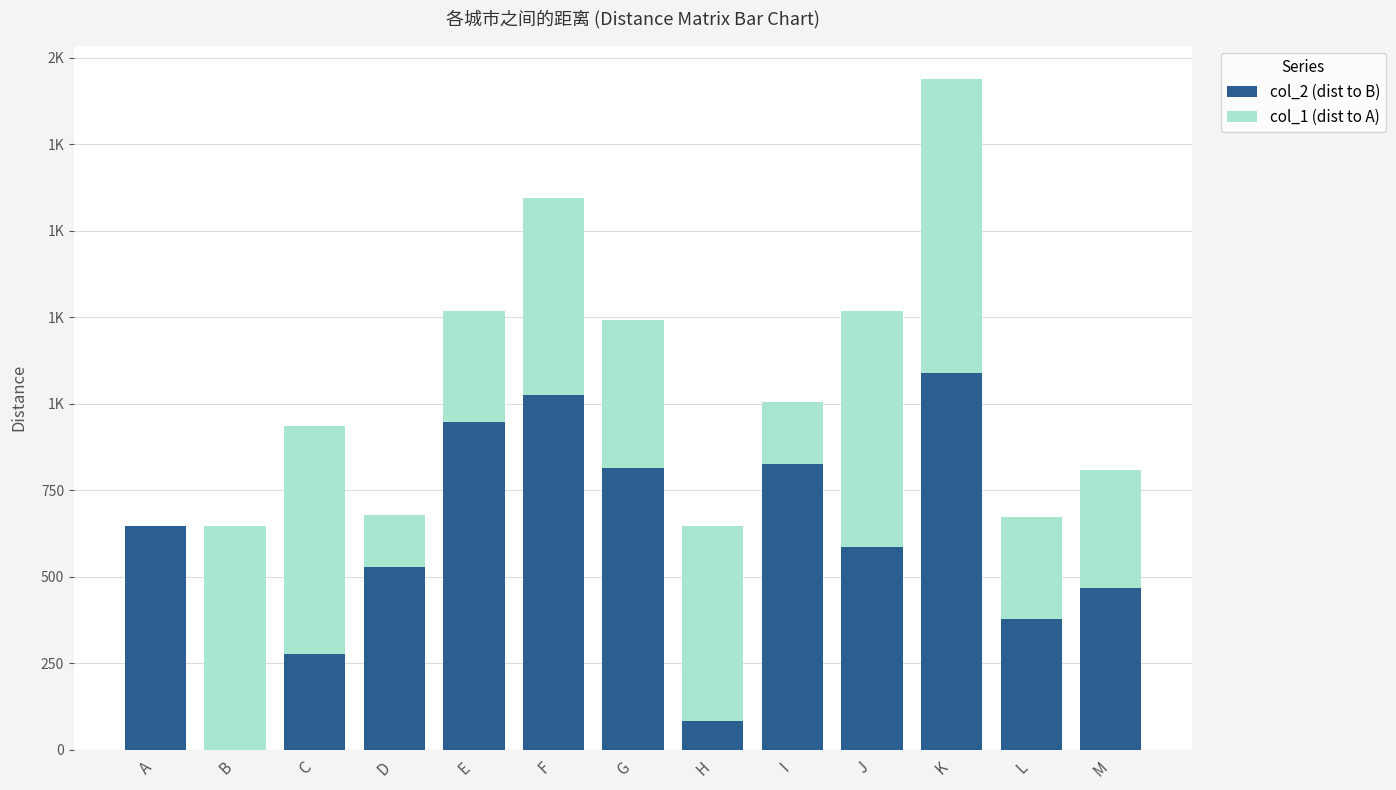

Does the chart contain stacked bars?

Yes